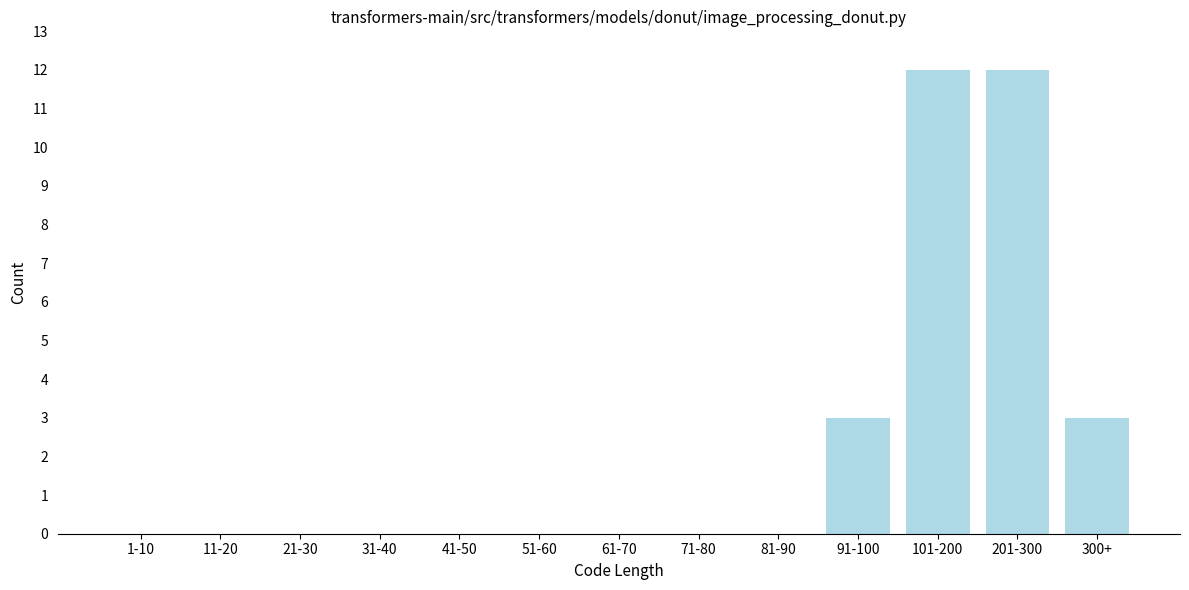

Reading left to right, what are all the values shown in this chart?

1-10=0	11-20=0	21-30=0	31-40=0	41-50=0	51-60=0	61-70=0	71-80=0	81-90=0	91-100=3	101-200=12	201-300=12	300+=3